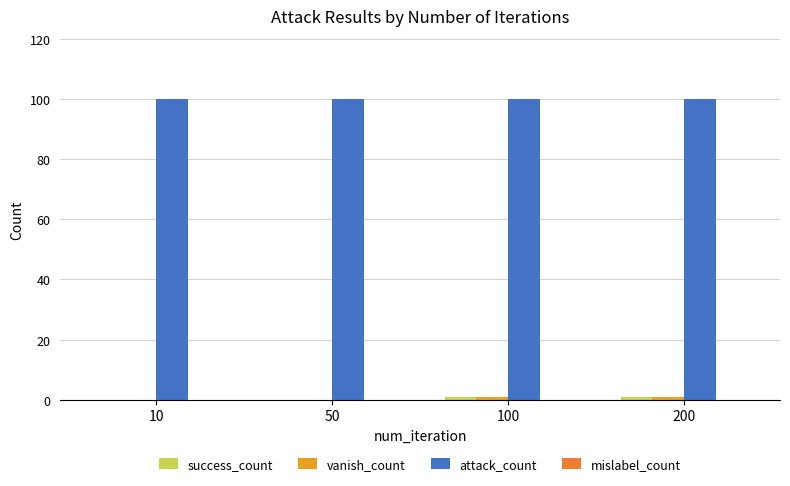

Which series has the largest total across all categories?

attack_count